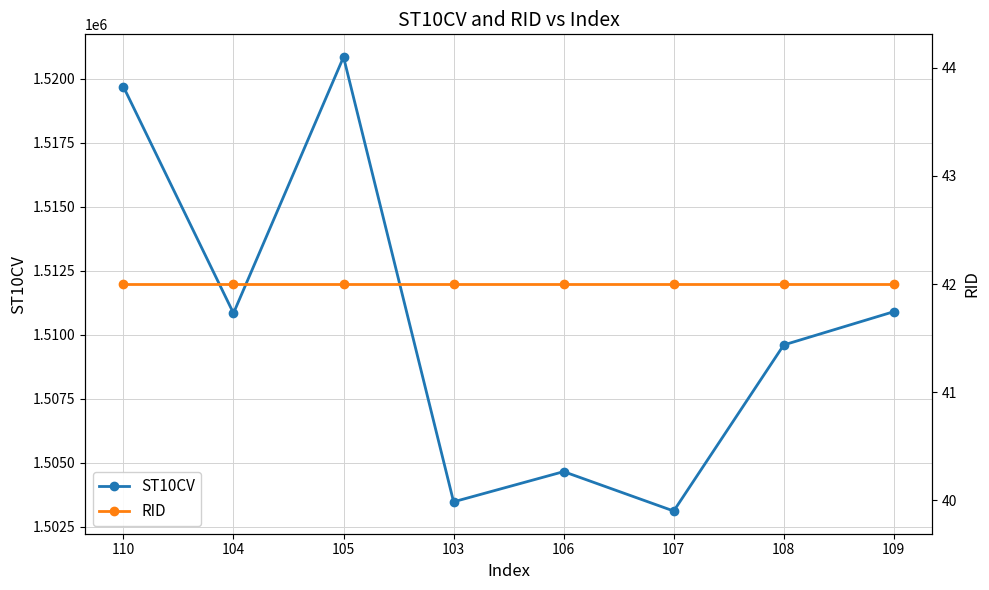

Reading right to left, what are all the values shown in this chart?

ST10CV: 1510900	1509600	1503110	1504650	1503470	1520850	1510840	1519690
RID: 42	42	42	42	42	42	42	42